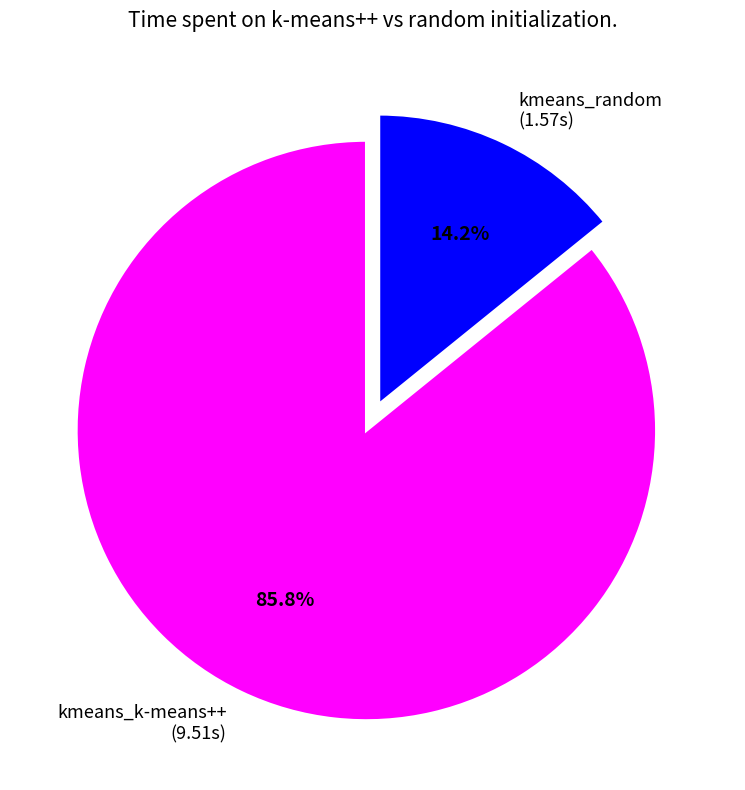

Does any single category account for the majority?

Yes